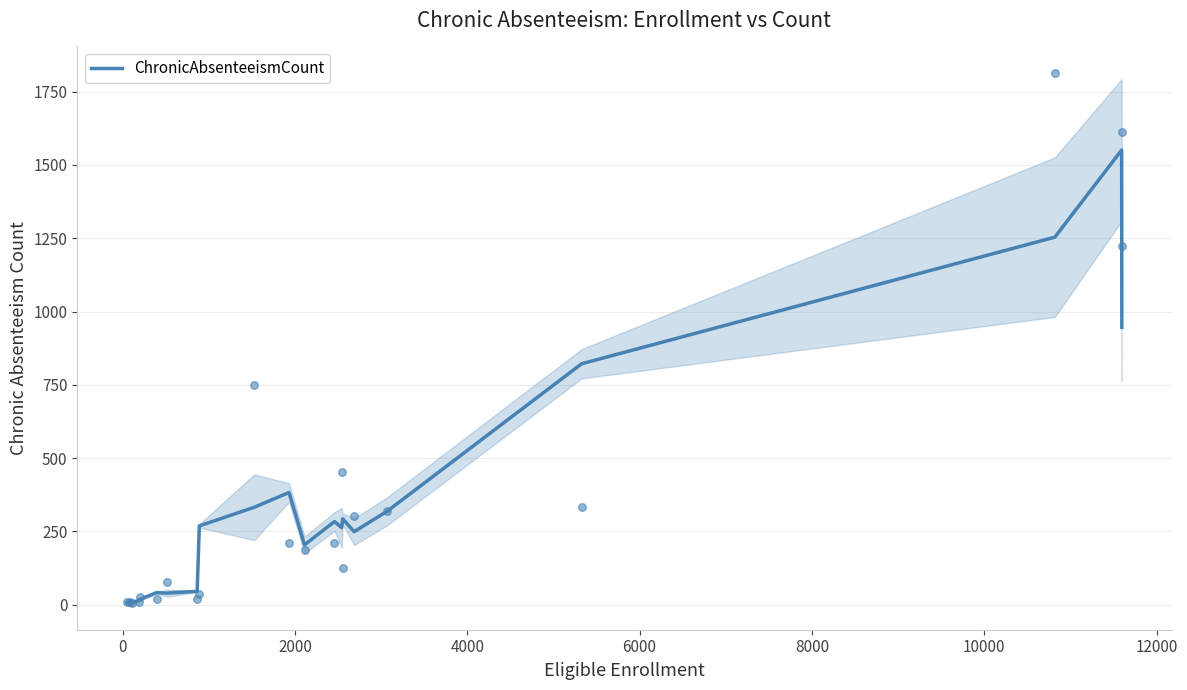

What is the maximum value for ChronicAbsenteeismCount?

1551.0